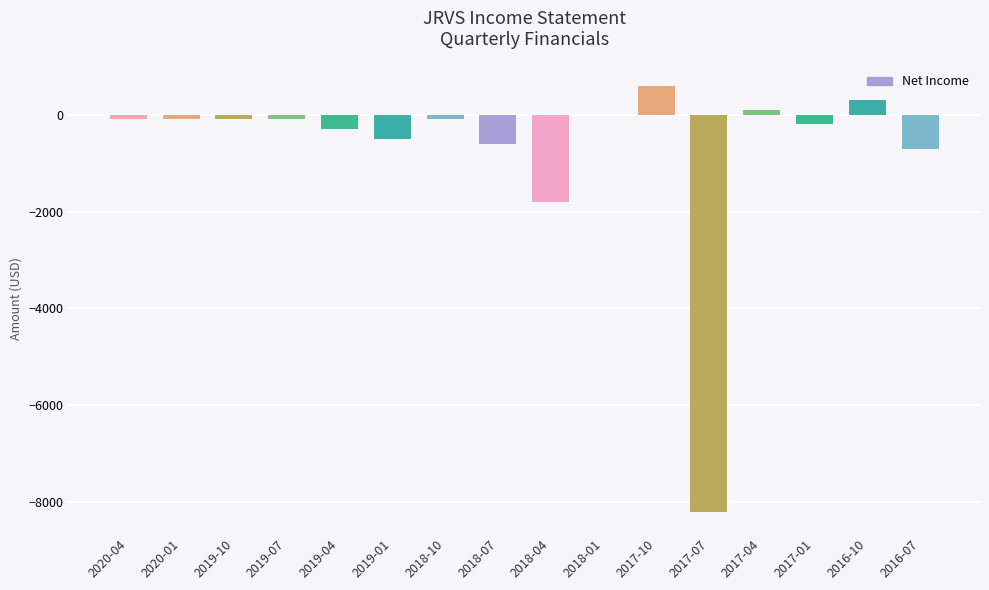

Where does the data first go above -100?

2018-01